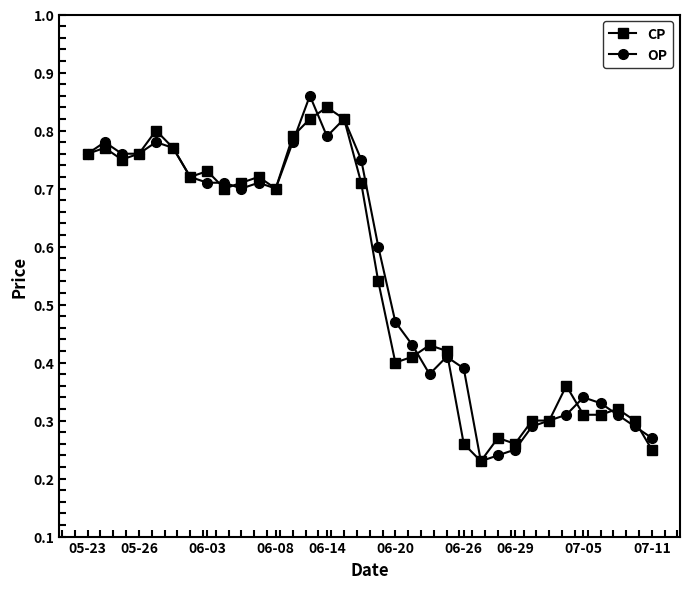

How many interior local peaks does the CP series have?

9